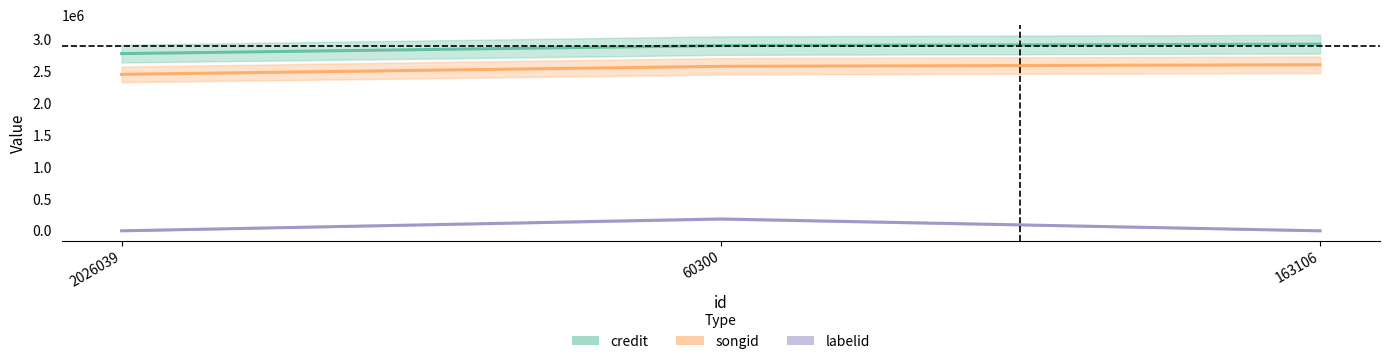

Count the labelid values in the range 652 to 187095.

3